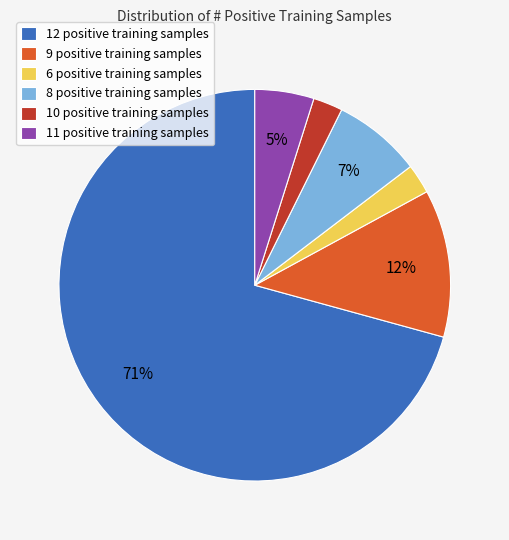

Combined, do 10 positive training samples and 8 positive training samples account for over 50%?

No